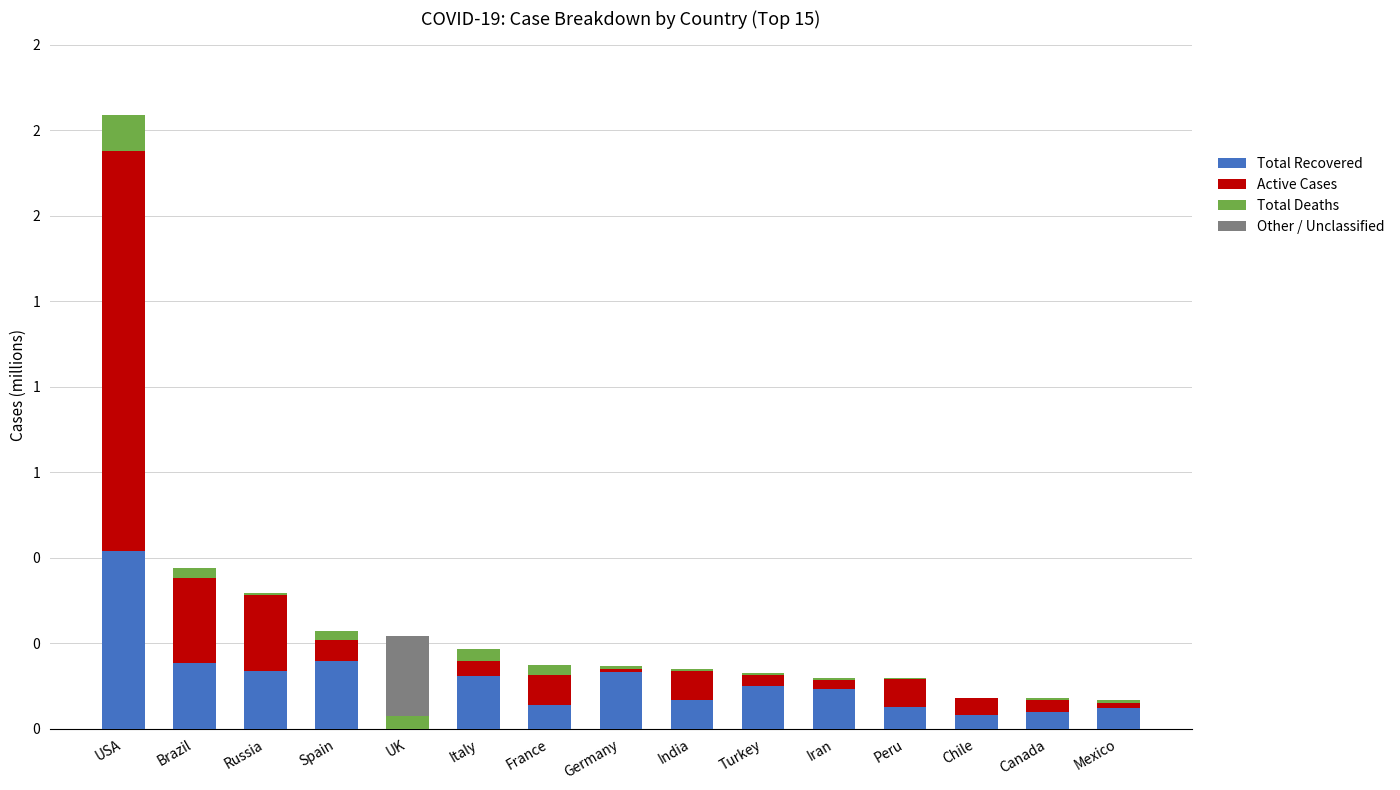

Between Canada and Mexico, which is larger?

Mexico